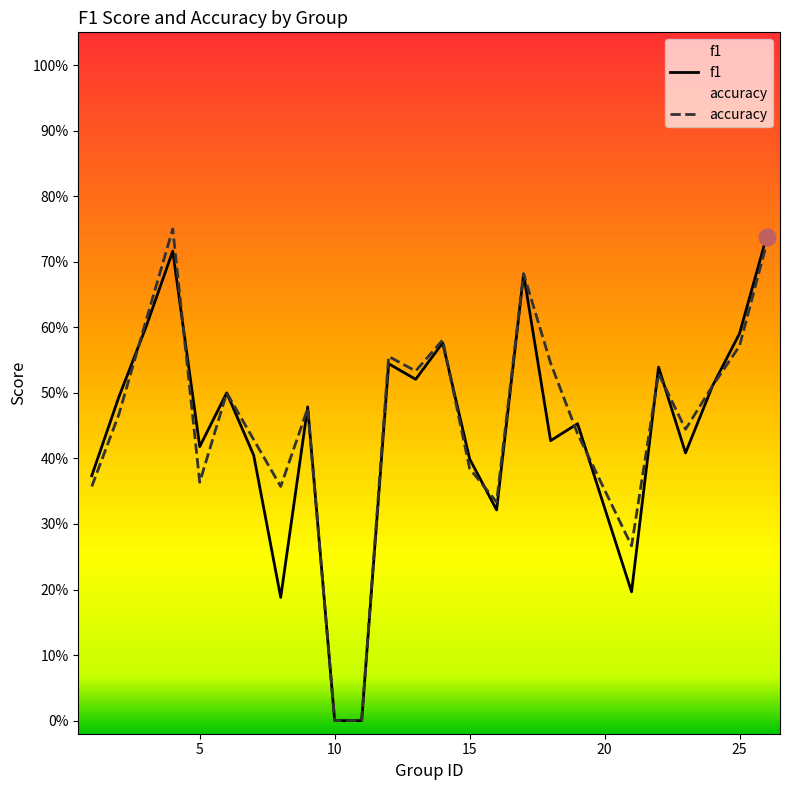

Count the number of categories in the chart.

25